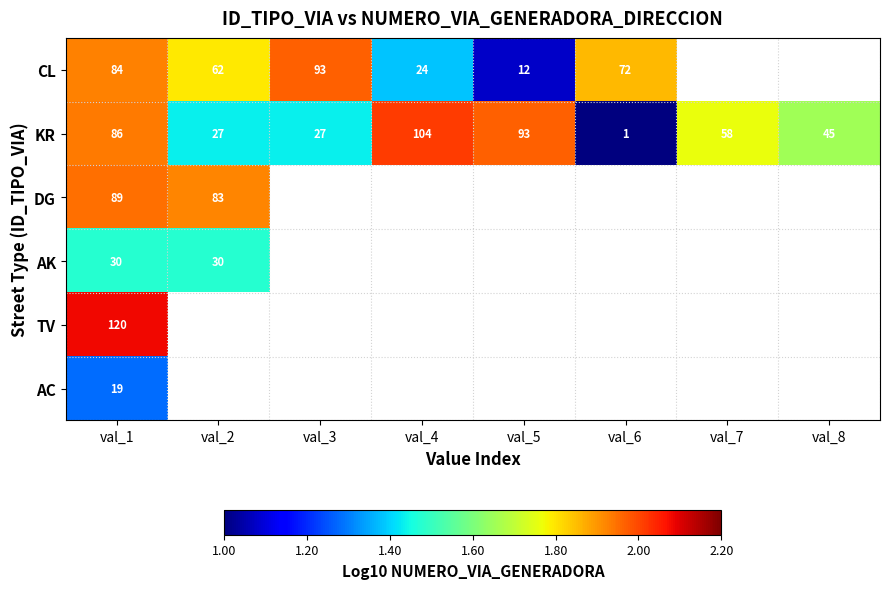

At which label does KR reach its minimum?

val_6